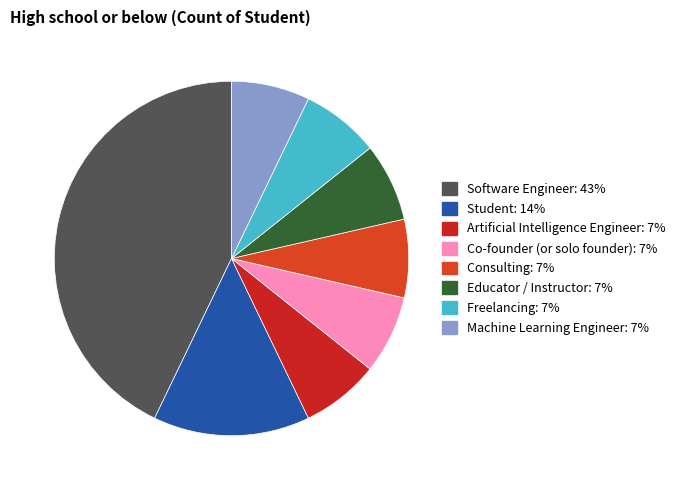

True or false: Machine Learning Engineer accounts for 1% of the total.

False